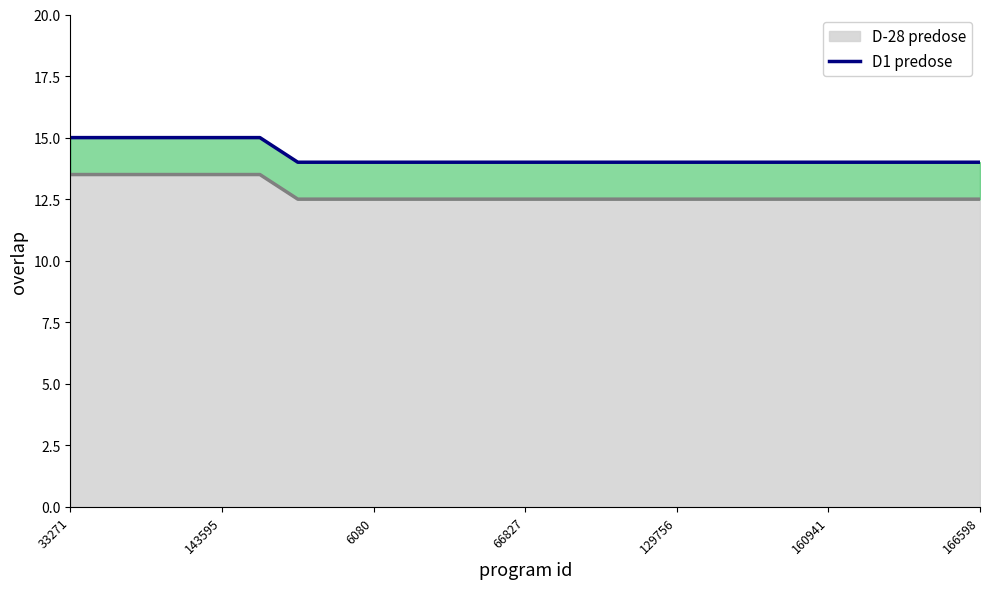

What is the minimum value for D-28 predose?

12.5